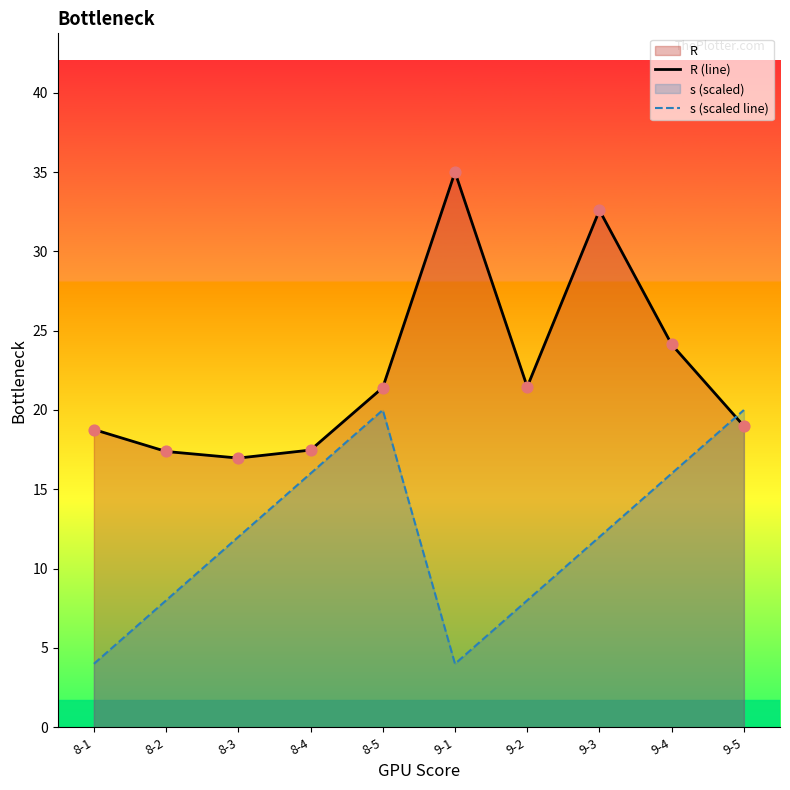

What are all the series names shown in the legend?

R (line), s (scaled line)